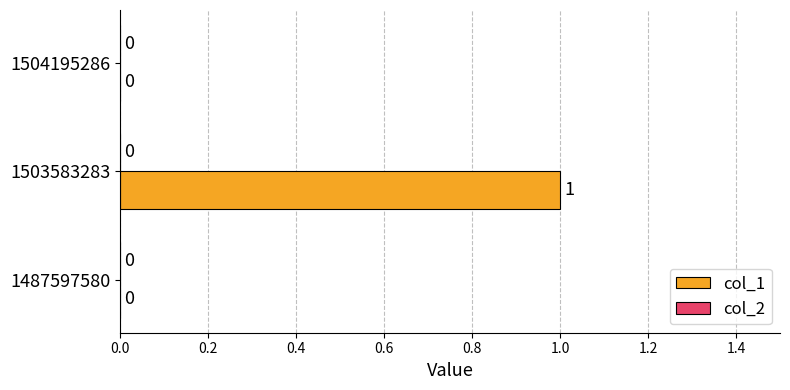

The value at 1503583283 is 0. True or false?

False